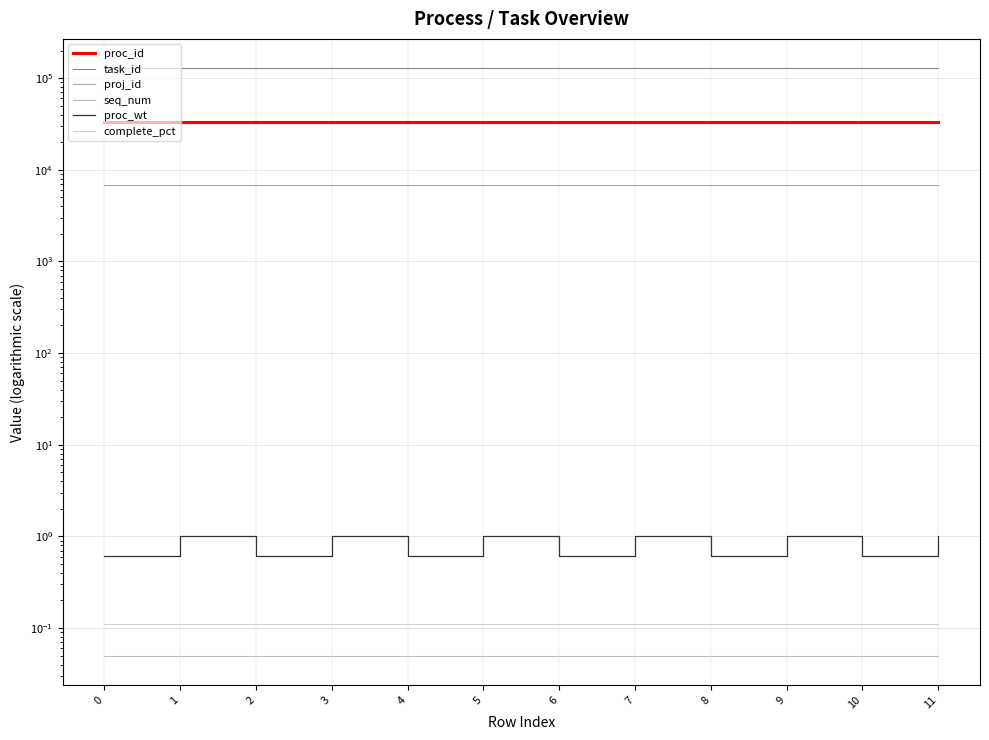

What is the maximum value for proj_id?

6764.0